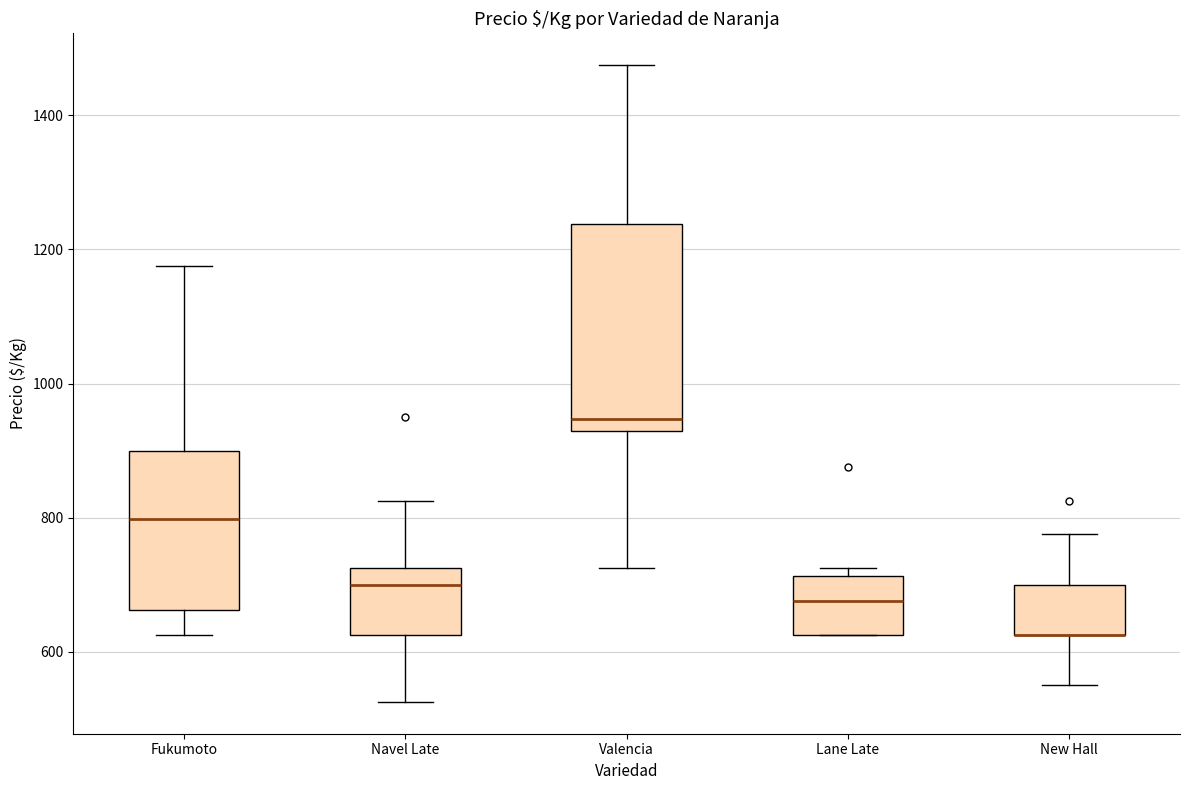

Where is the upper edge of the box for Lane Late on the y-axis? The values are not printed on the chart, so give them approximately, as read against the axis.

720